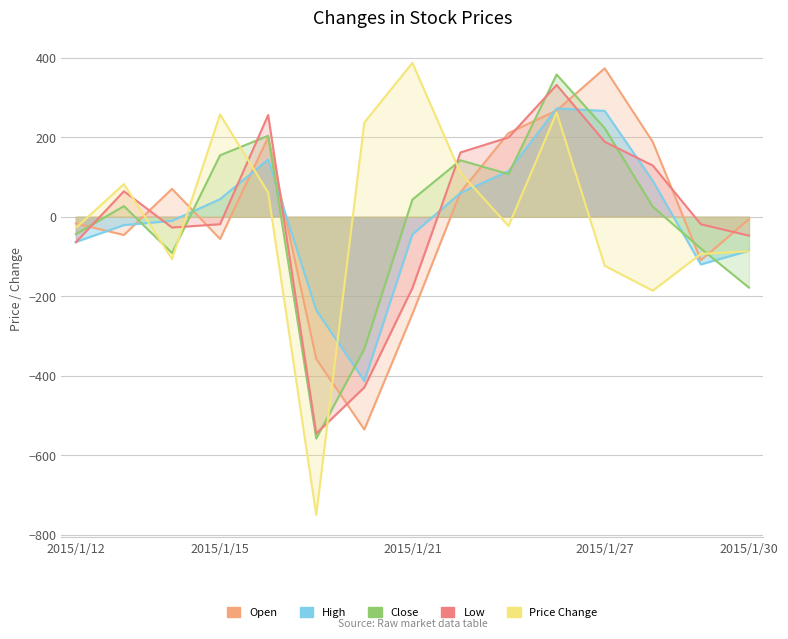

In high, how many points are higher than both neighbors (excluding endpoints)?

2